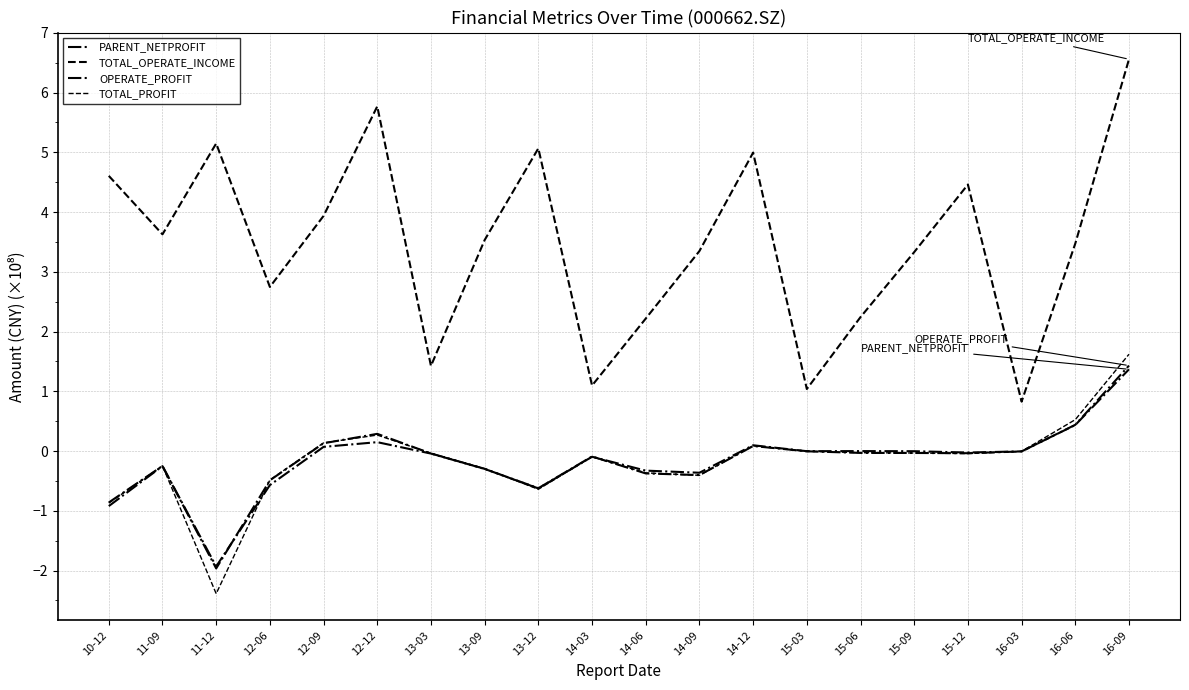

How many interior local valleys does the OPERATE_PROFIT series have?

4